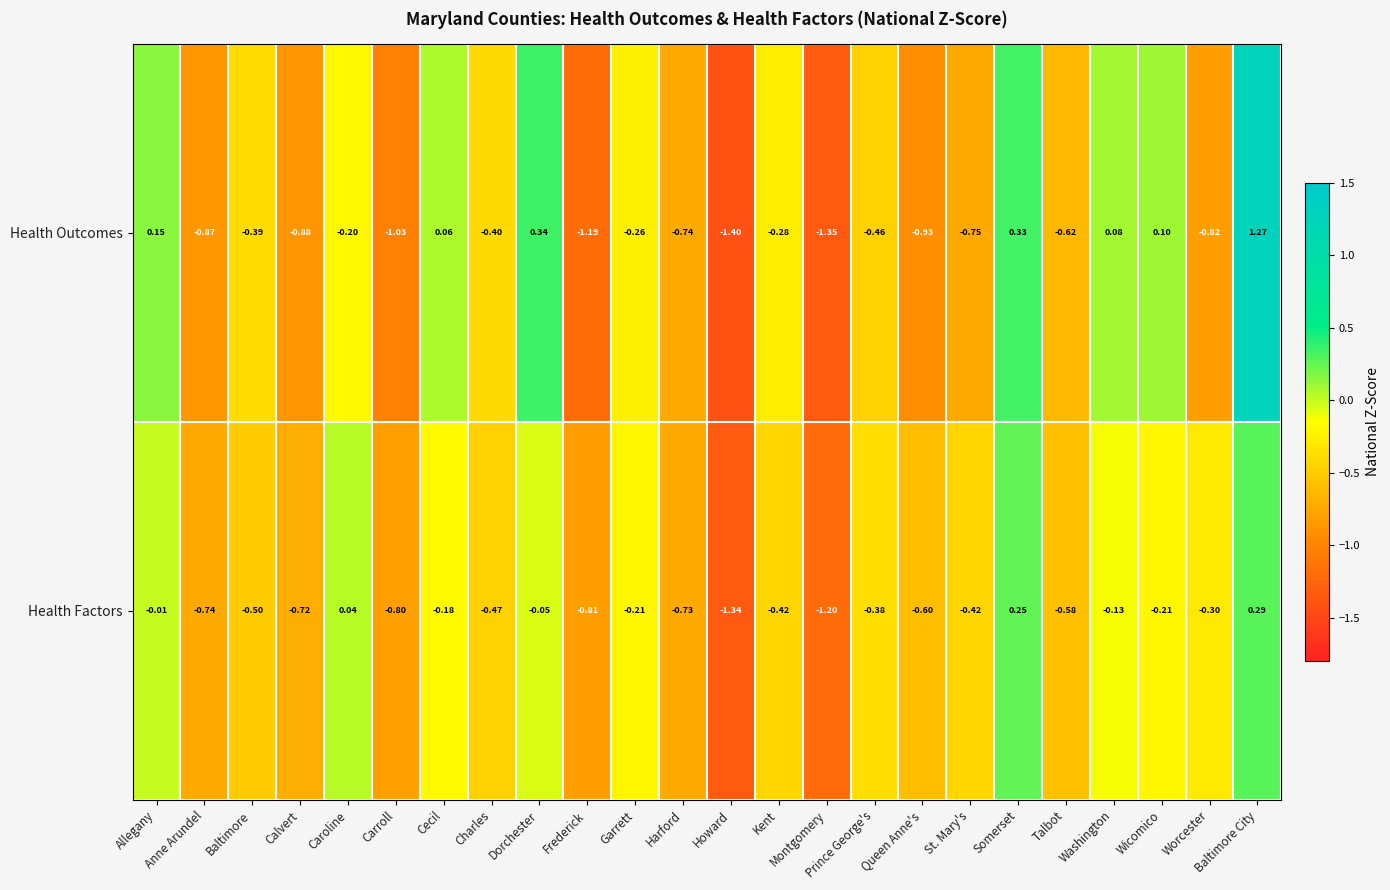

How many data points does each series have?

24